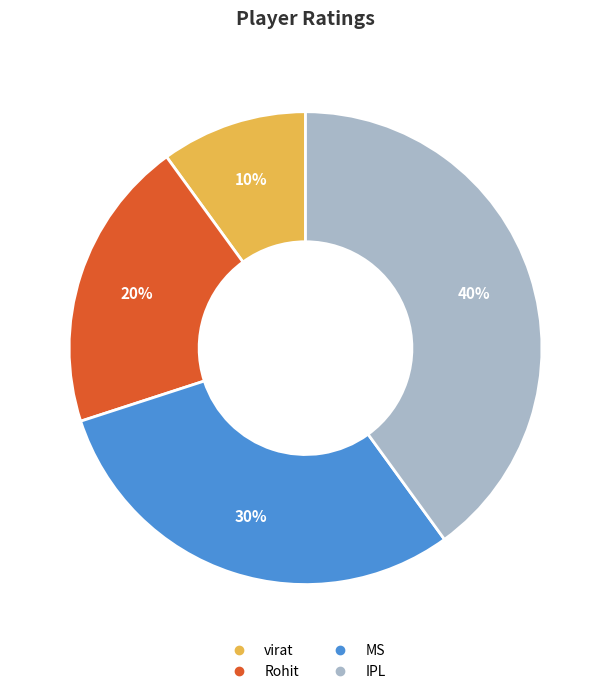

Approximately how many times larger is the value at MS compared to Rohit?

1.5